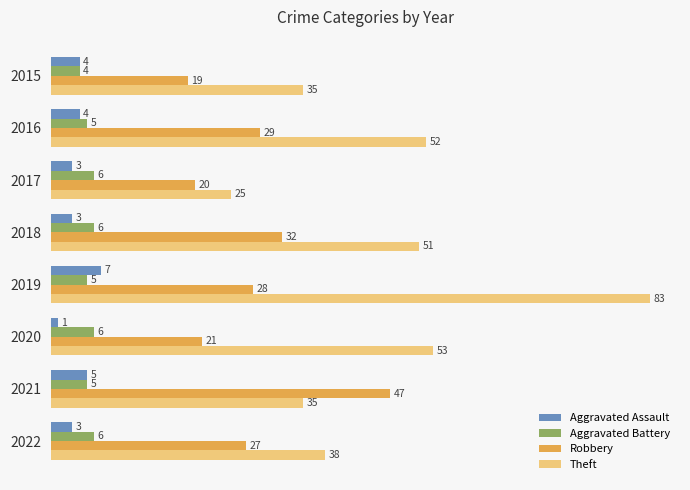

Which series has the largest total across all categories?

Theft